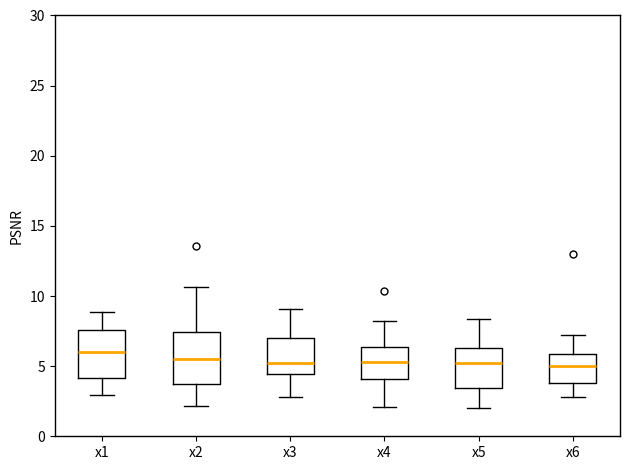

Which box has the highest median line?

x1